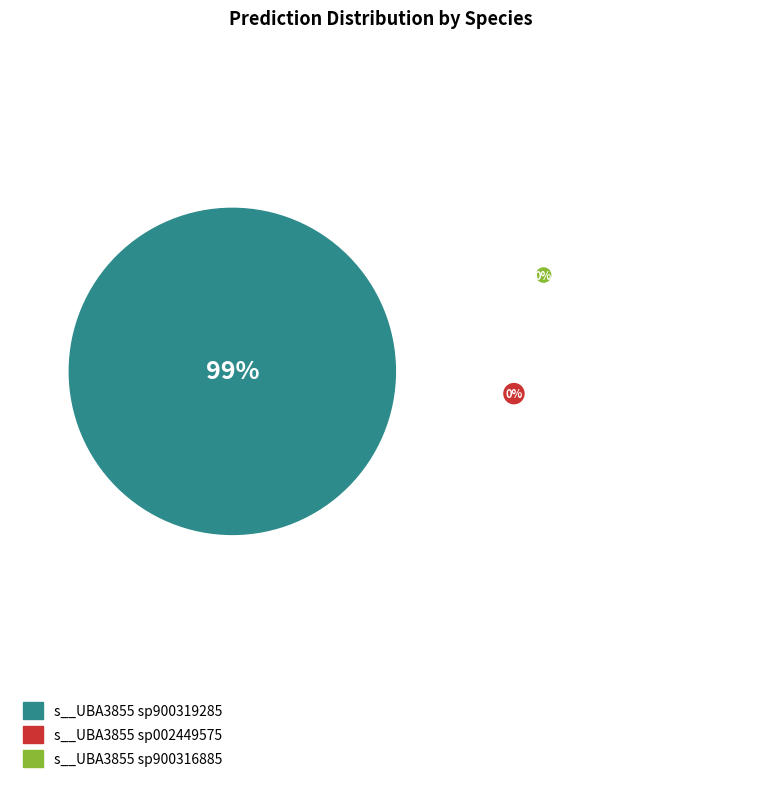

Is there a majority slice in this chart?

Yes